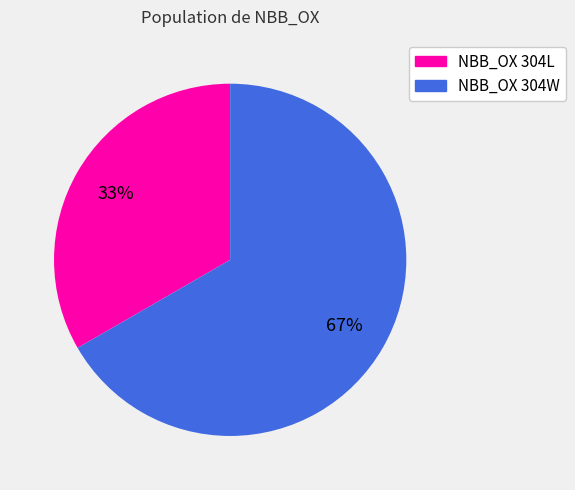

Which category has the smallest portion of the pie?

NBB_OX 304L